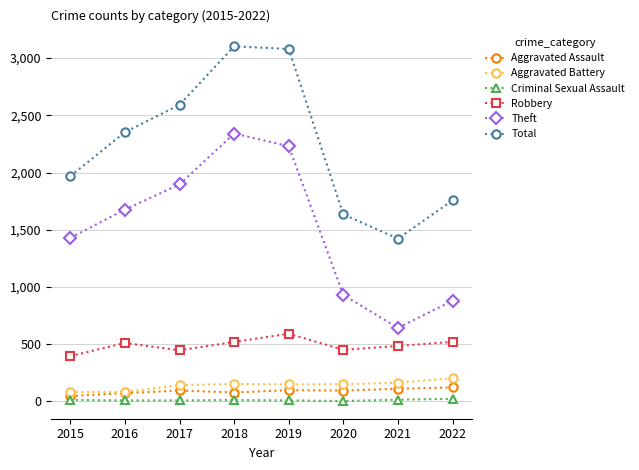

True or false: Total and Aggravated Assault intersect in this chart.

False